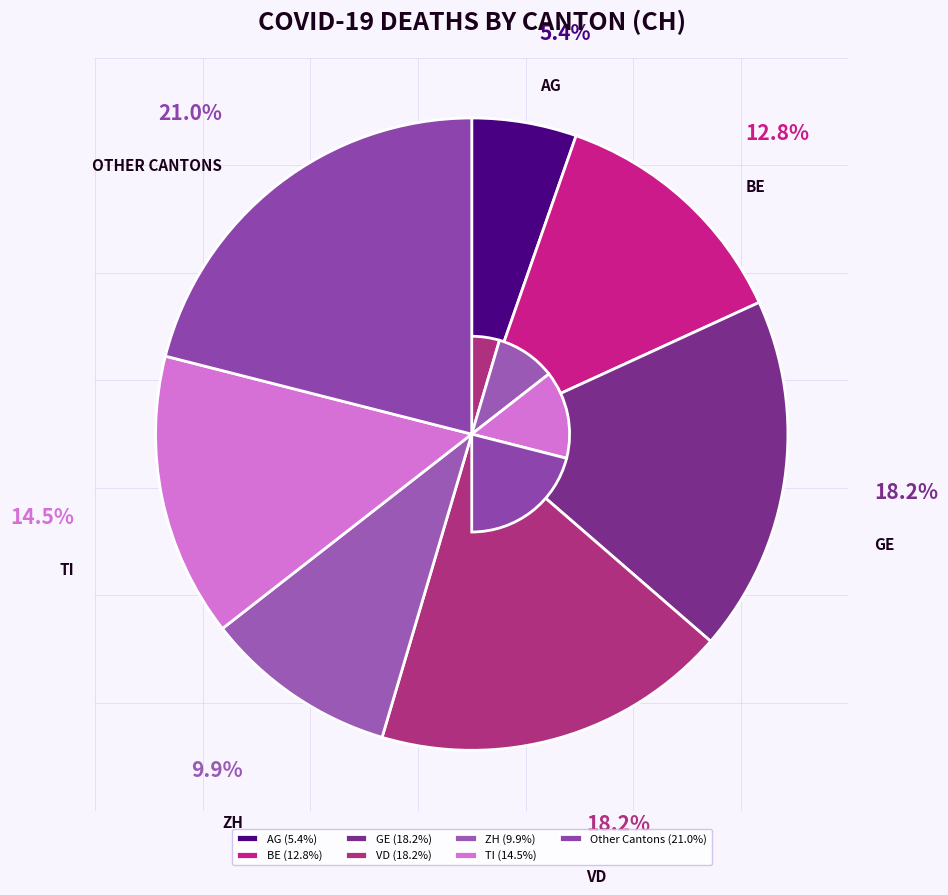

How many segments does this pie chart have?

7